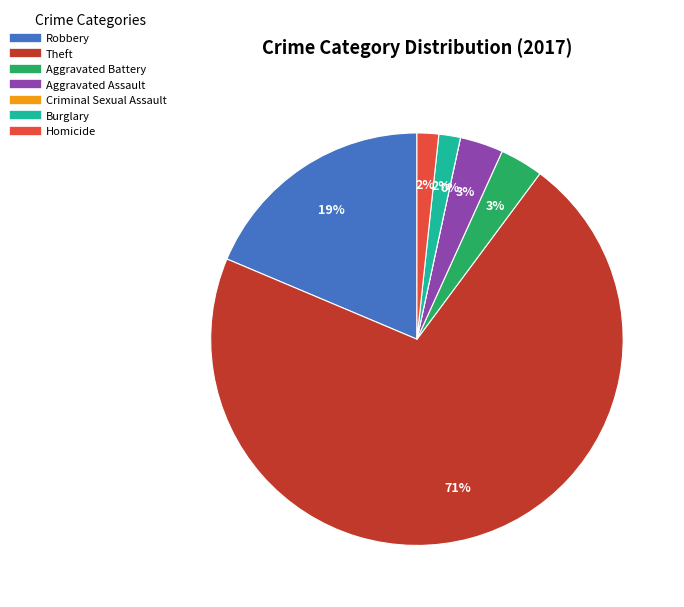

How much of the chart is everything except Robbery?

81.4%